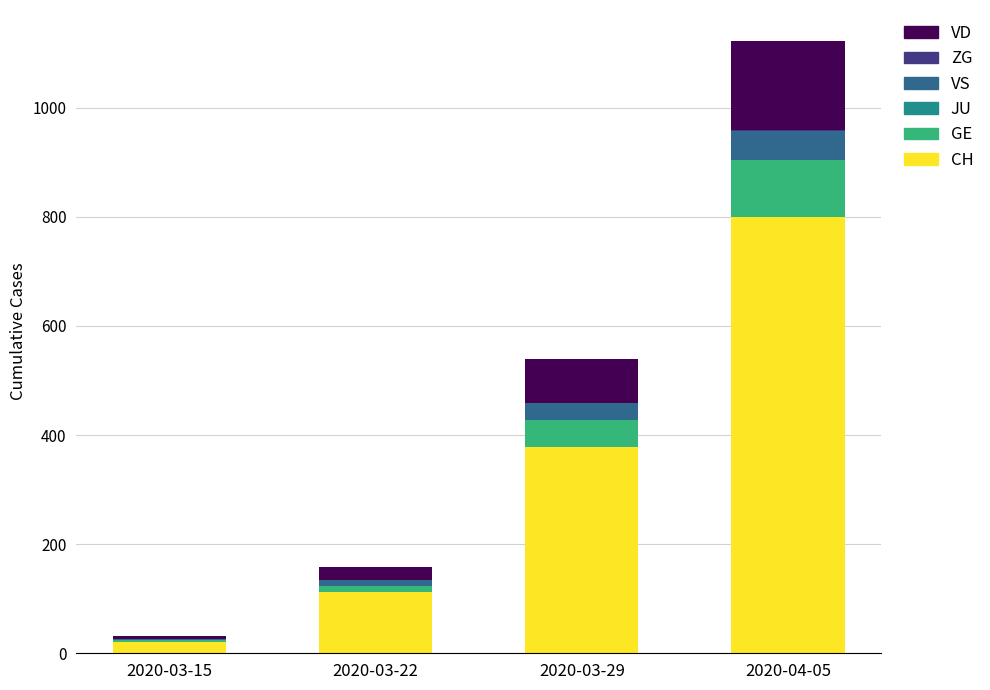

What is the maximum value for CH?

800